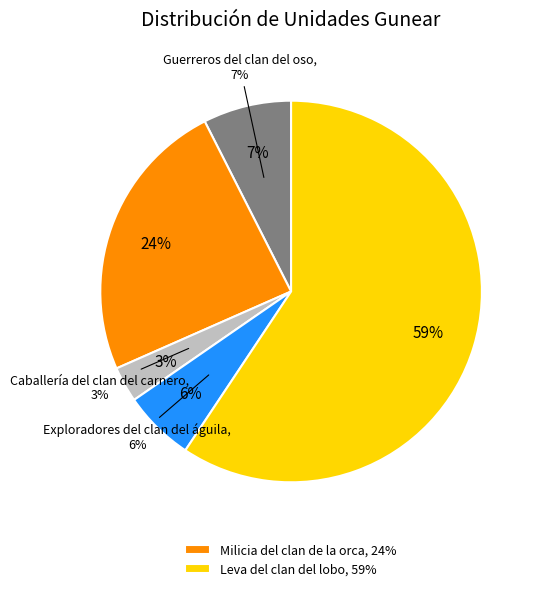

To the nearest percent, what portion does Milicia del clan de la orca represent?

24%